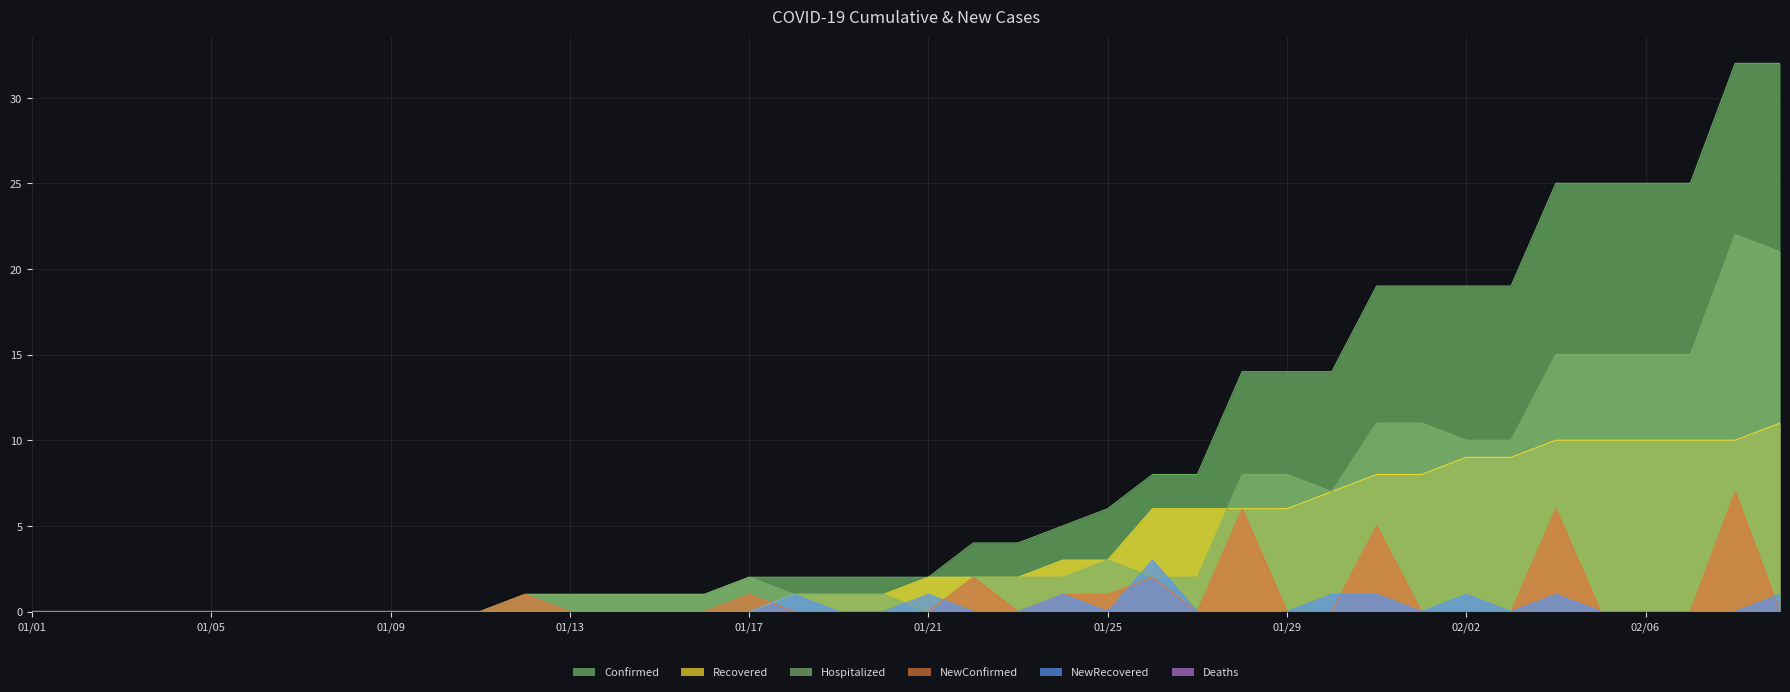

True or false: NewConfirmed and Hospitalized cross at least once.

False